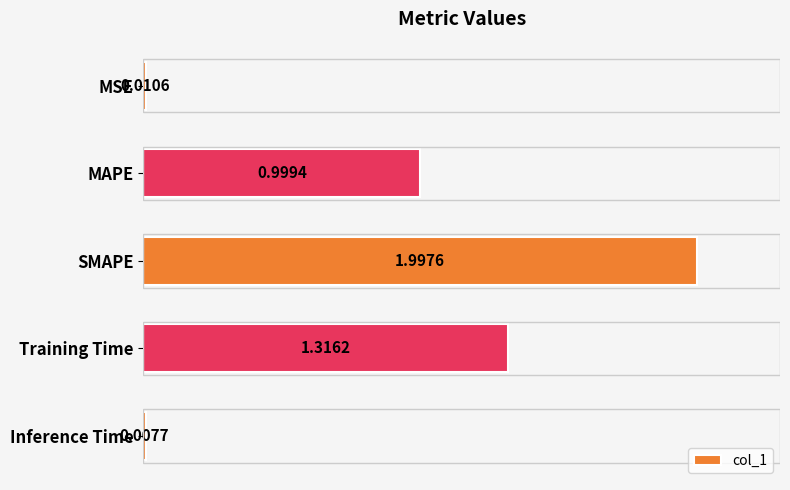

Rank the categories by value from highest to lowest.

SMAPE, Training Time, MAPE, MSE, Inference Time